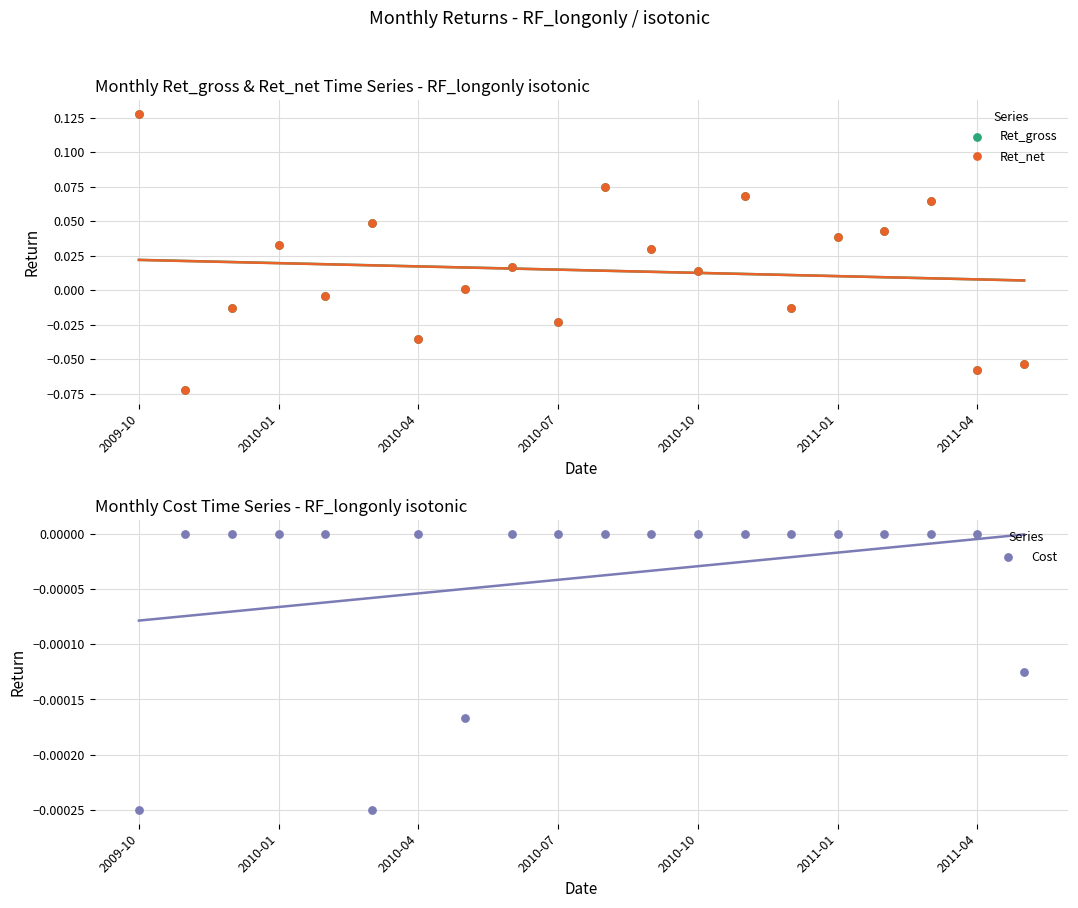

What are all the series names shown in the legend?

Ret_gross, Ret_net, Cost